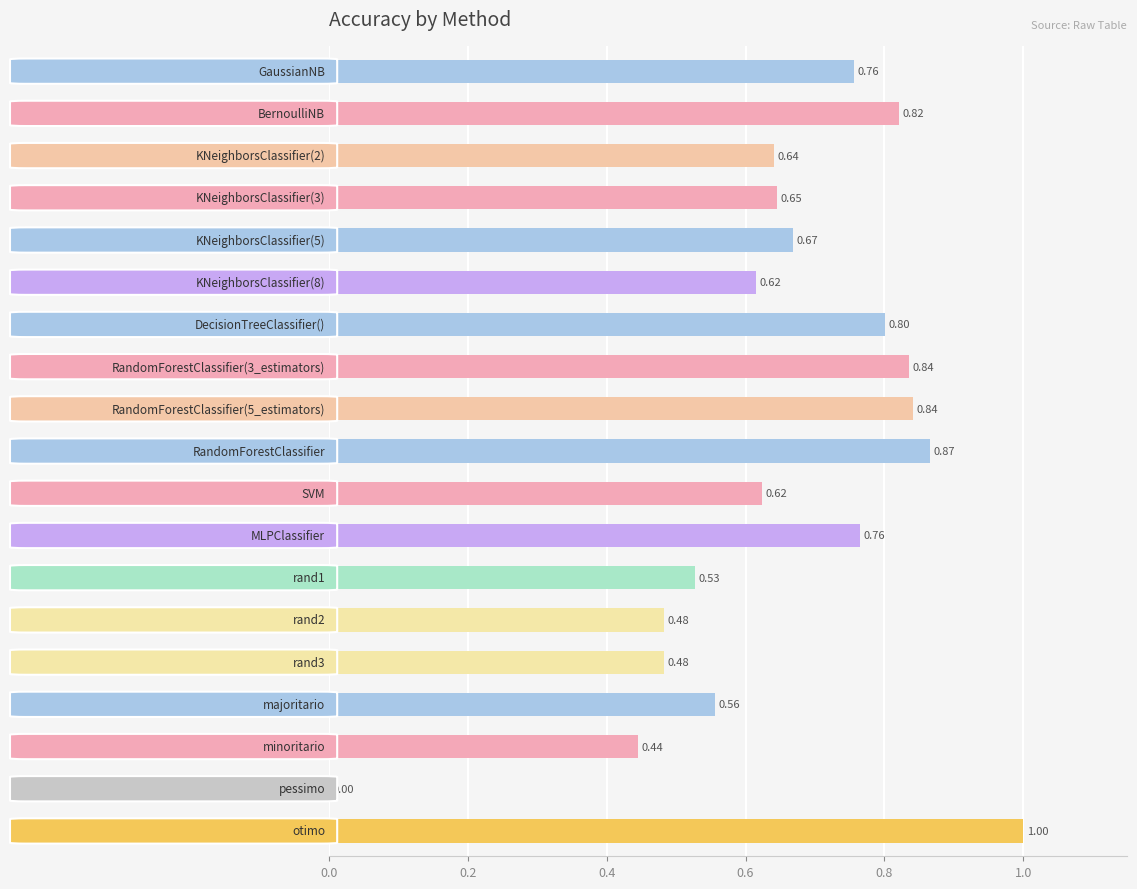

What is the sum of all values?

12.4